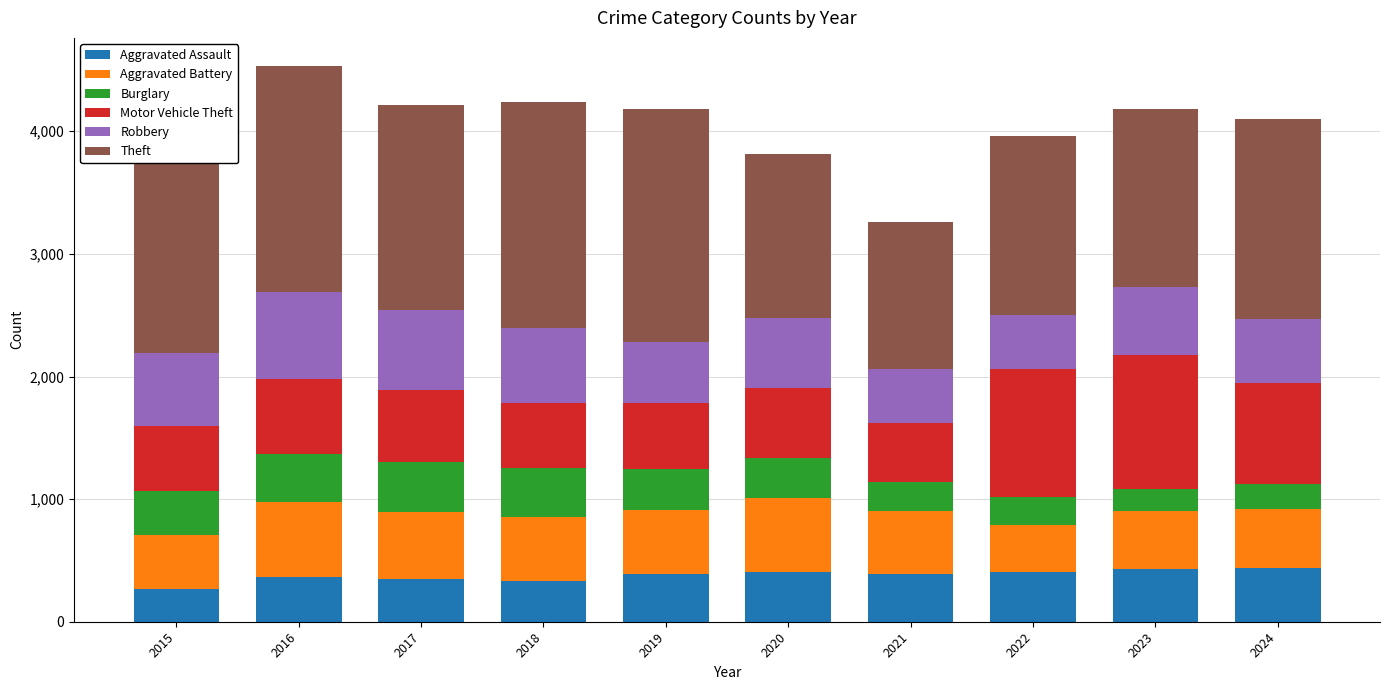

What is the total value across all series at 2016?

4535